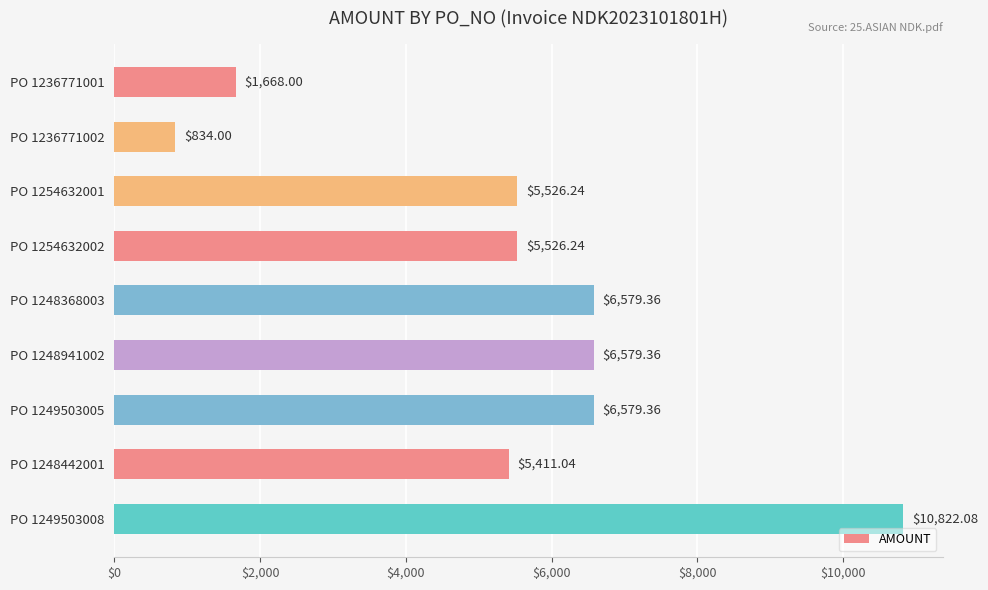

How many categories are shown in the chart?

9